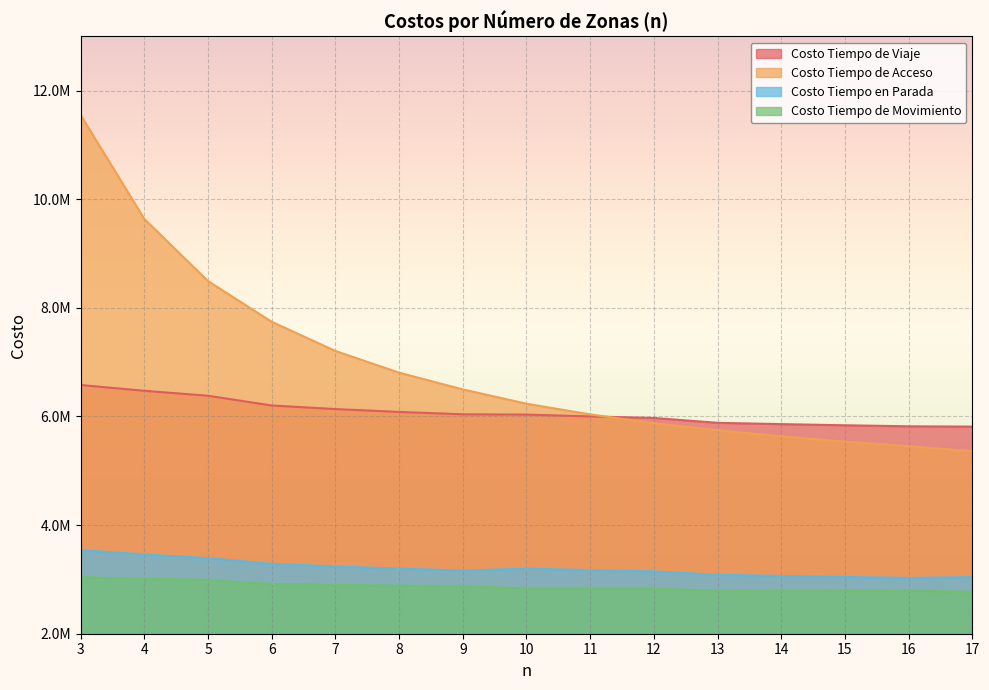

Is the value of Costo Tiempo de Acceso at 3 greater than the value of Costo Tiempo en Parada at 5?

Yes